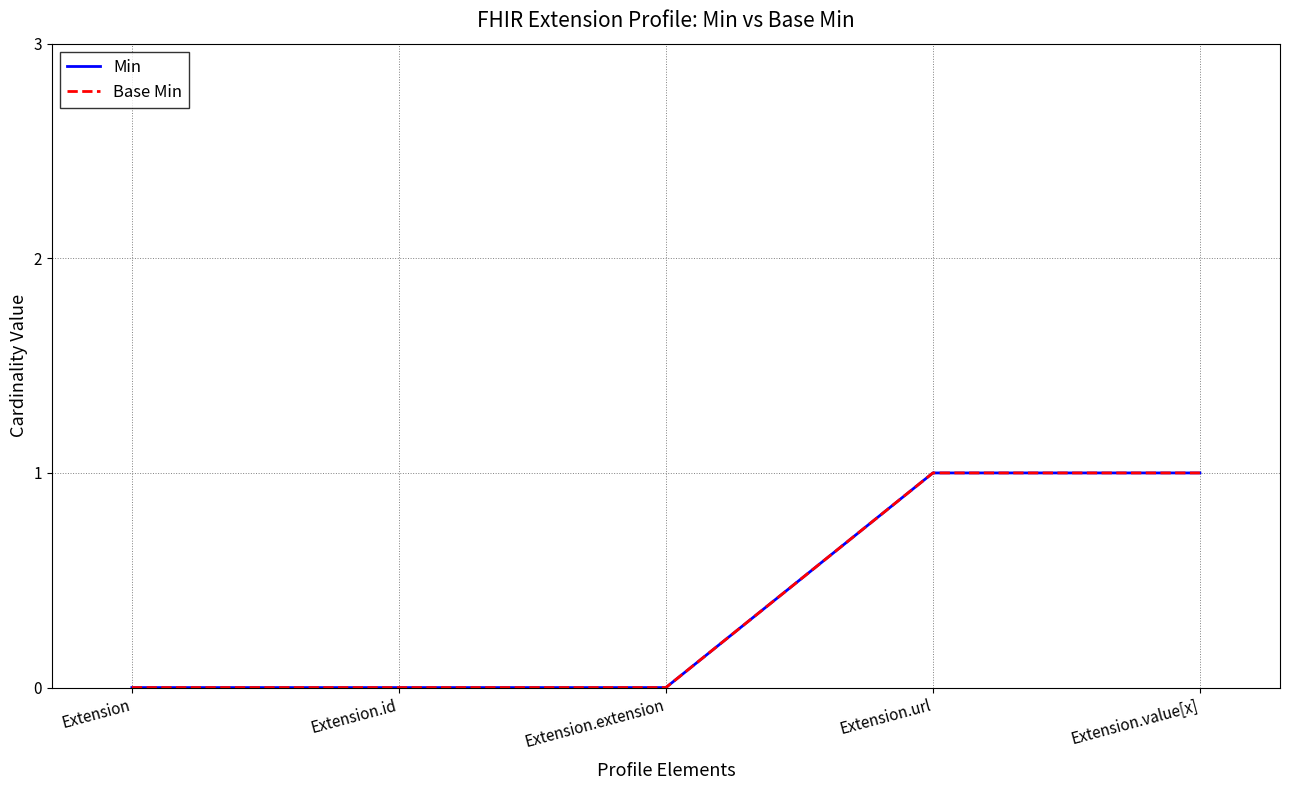

What is the approximate value of Min at Extension.url?

1